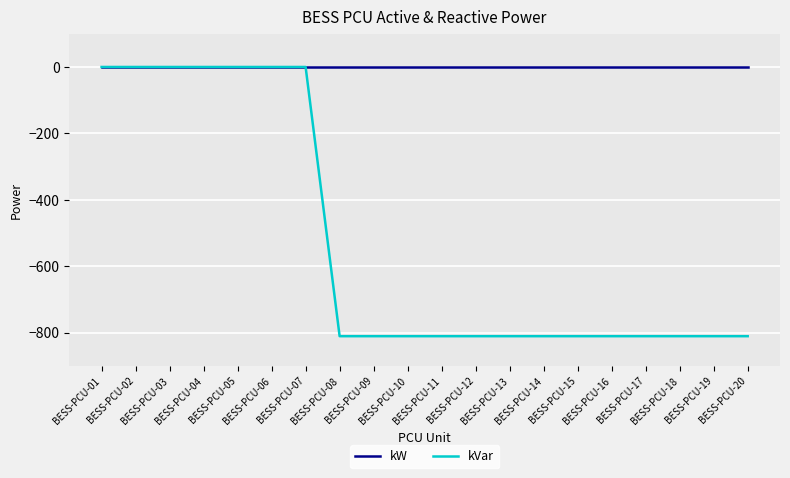

Which series has the largest range (max minus min)?

kVar